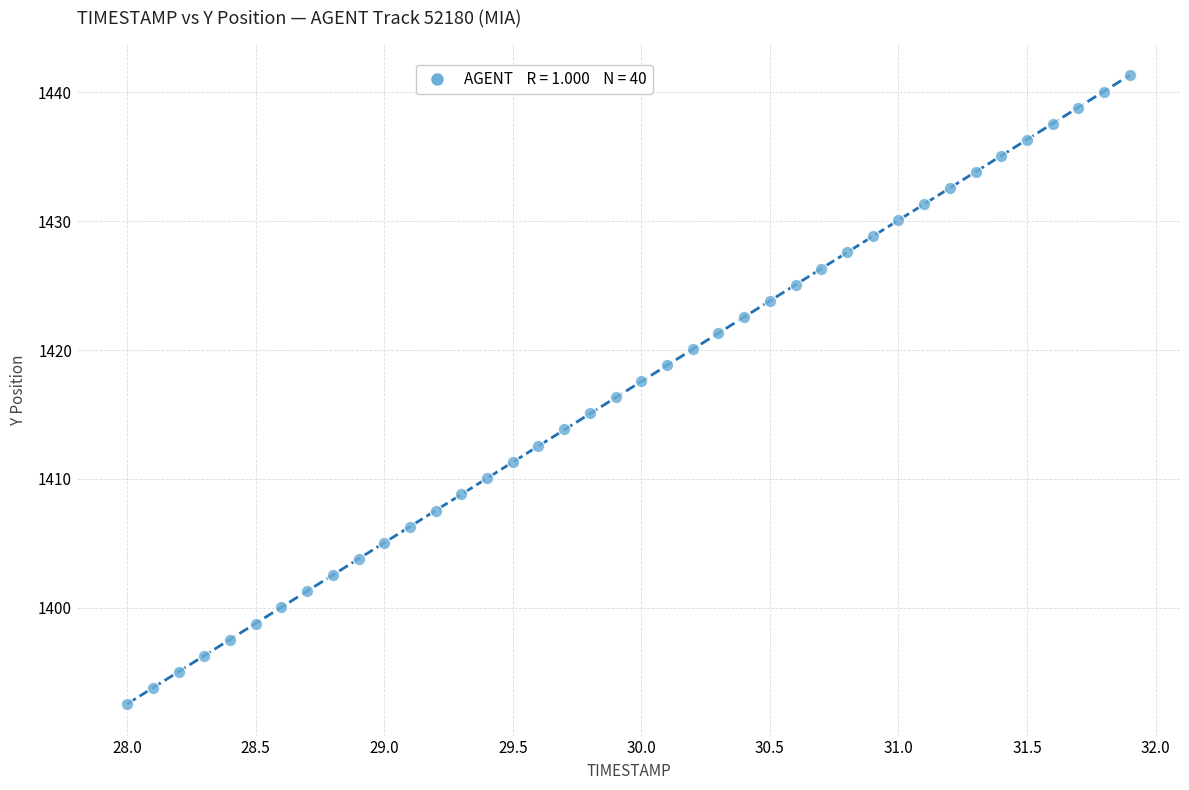

What is the range of Y values (max minus min)?

48.8